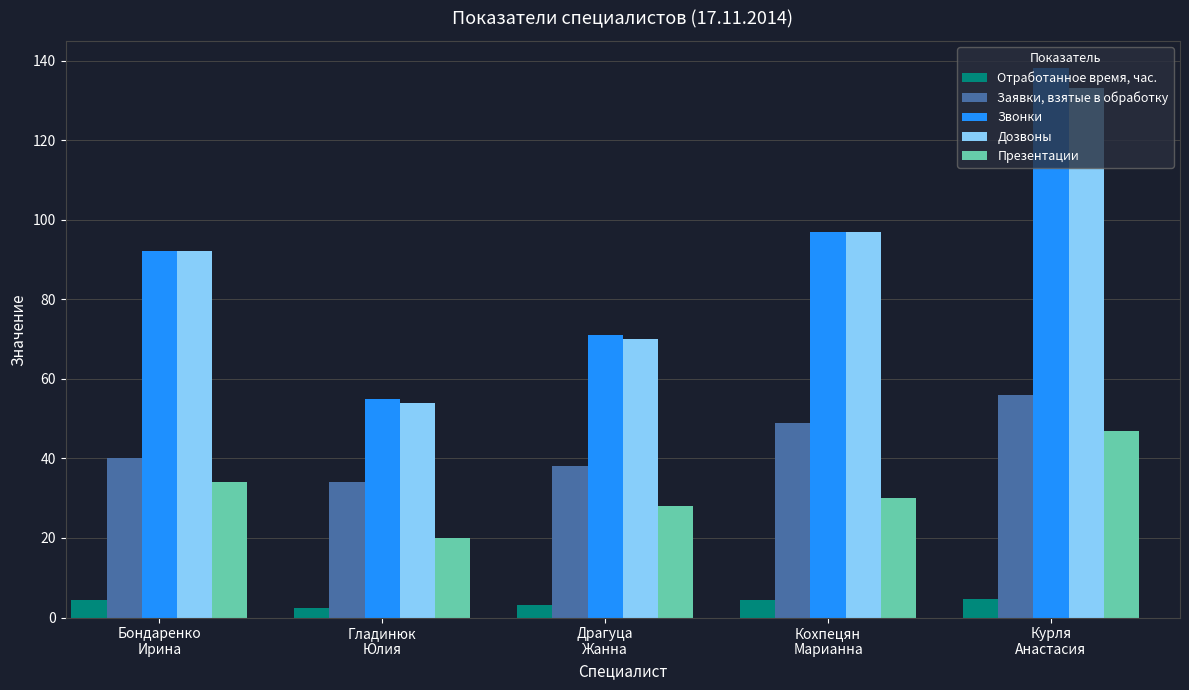

At which label does Отработанное время, час. first exceed 4?

Бондаренко
Ирина